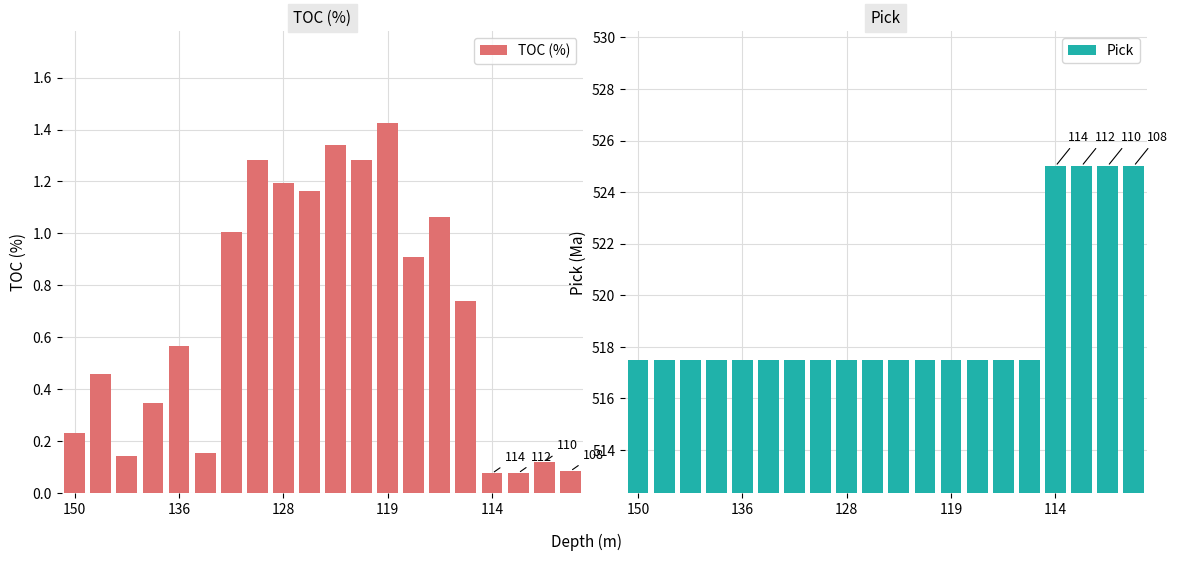

What is the sum of all Pick values?

10380.0